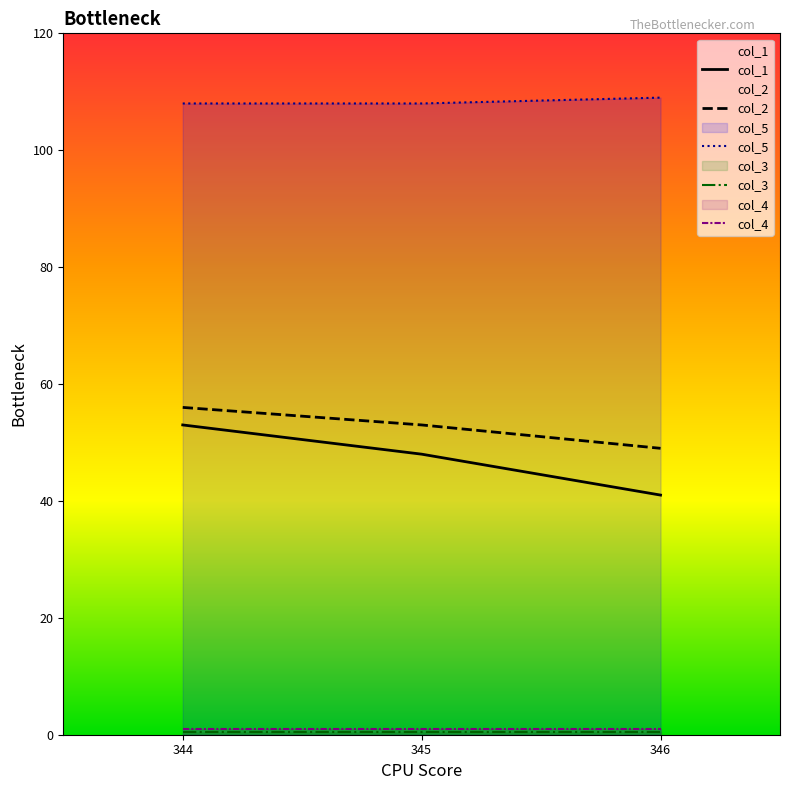

Which series has the largest range (max minus min)?

col_1